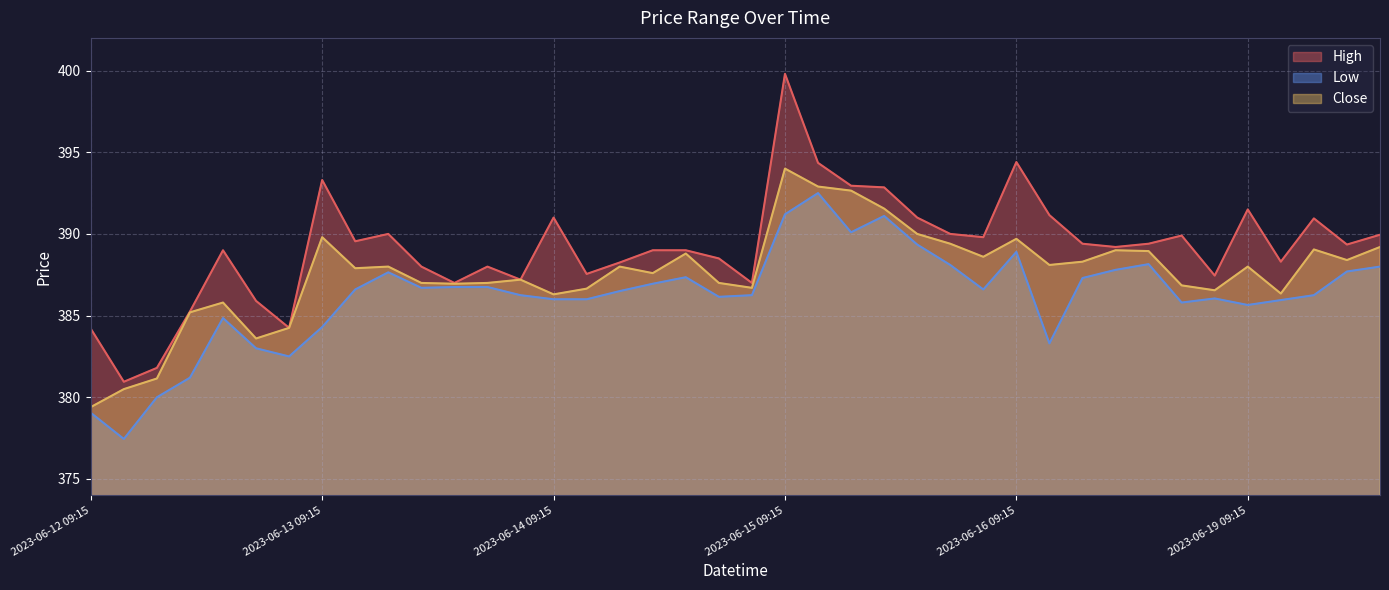

At how many categories does at least one series exceed 378?

40